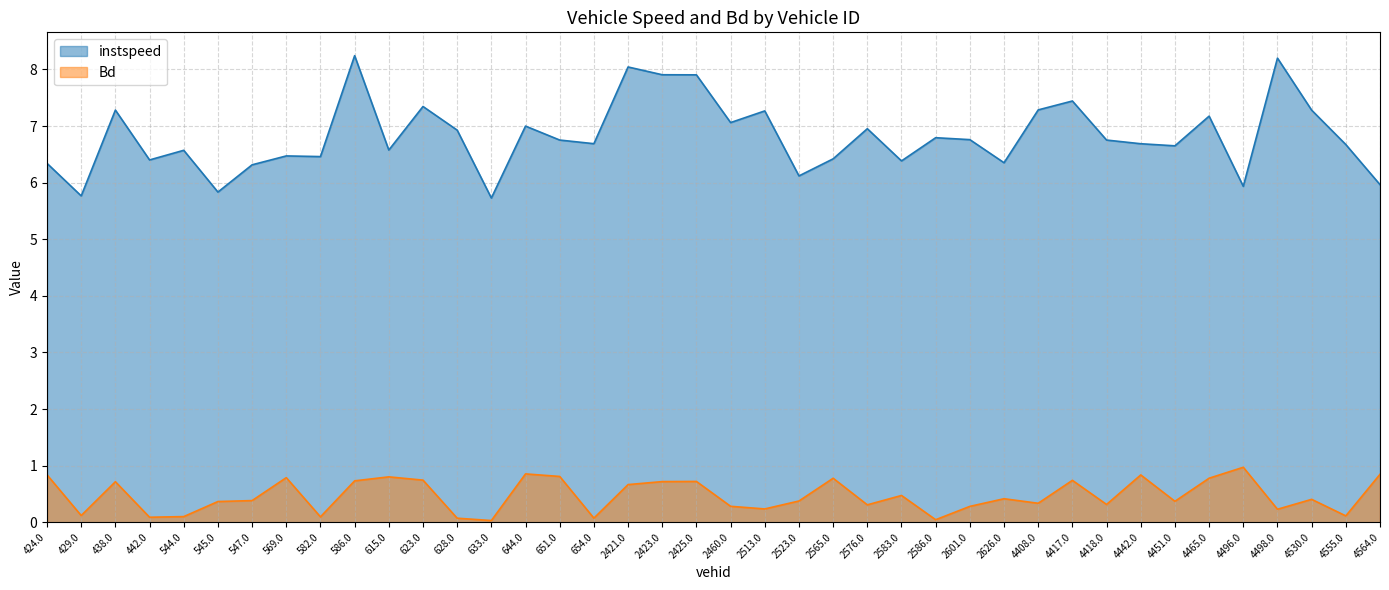

Which series changed the most between 442.0 and 4465.0?

instspeed